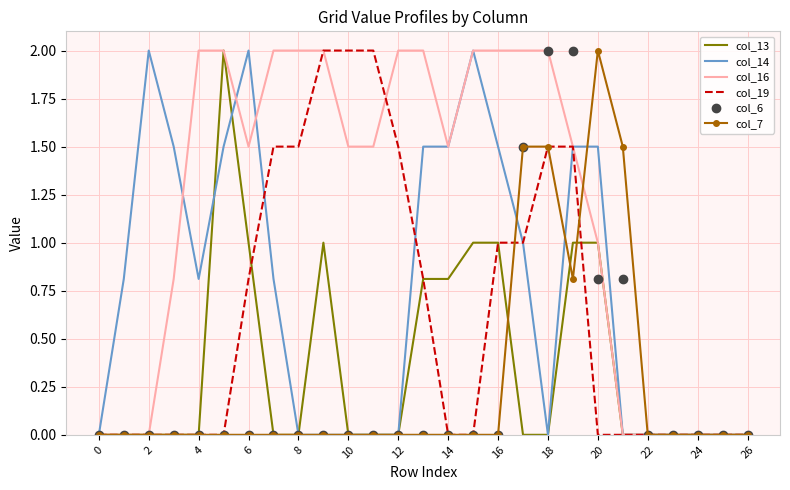

What is the maximum value shown in the chart?

2.0